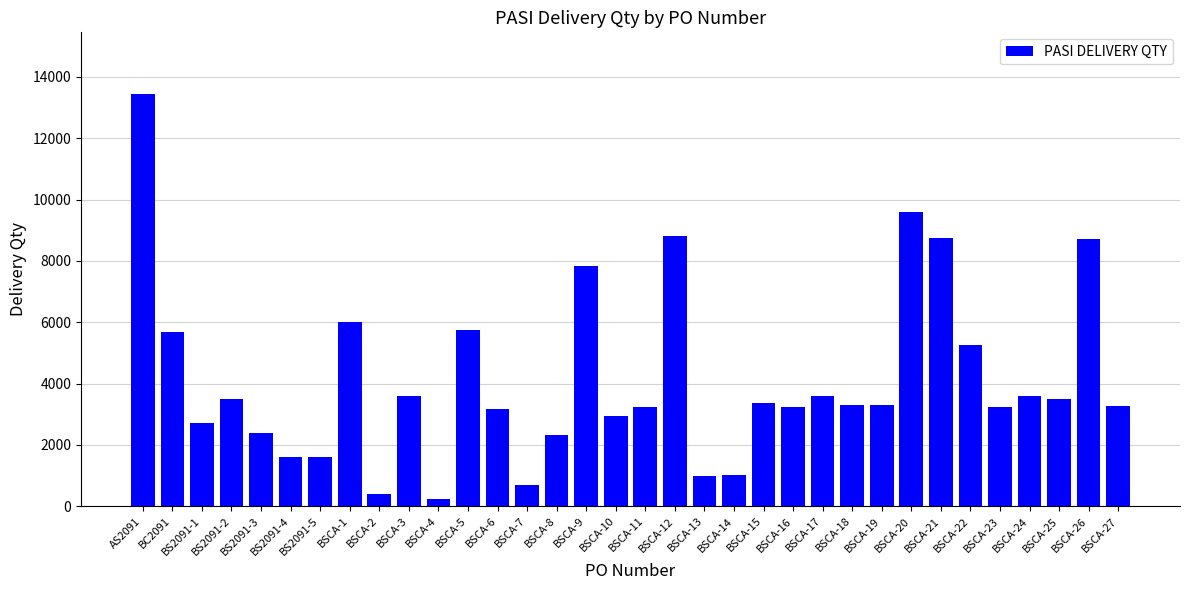

True or false: the data shows 2667 at BS2091-5.

False